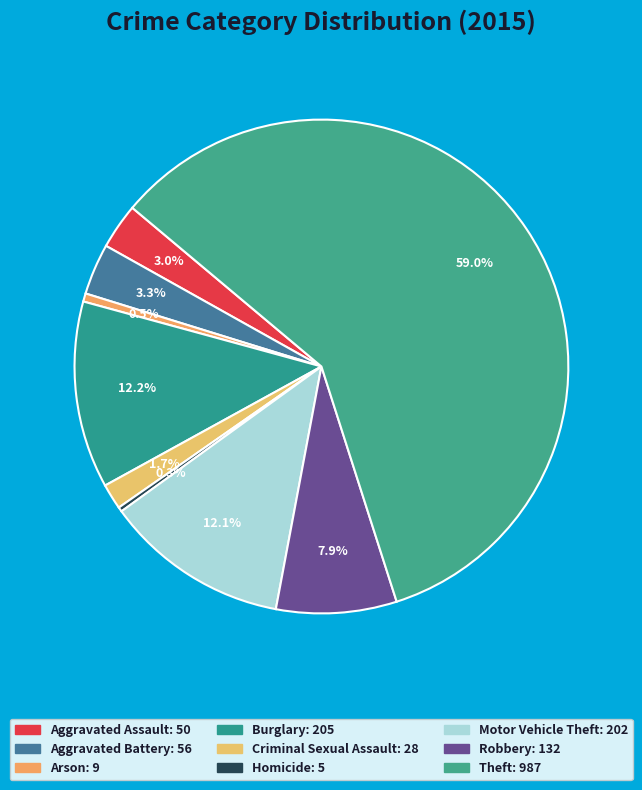

To the nearest percent, what percentage of the pie is Criminal Sexual Assault?

2%